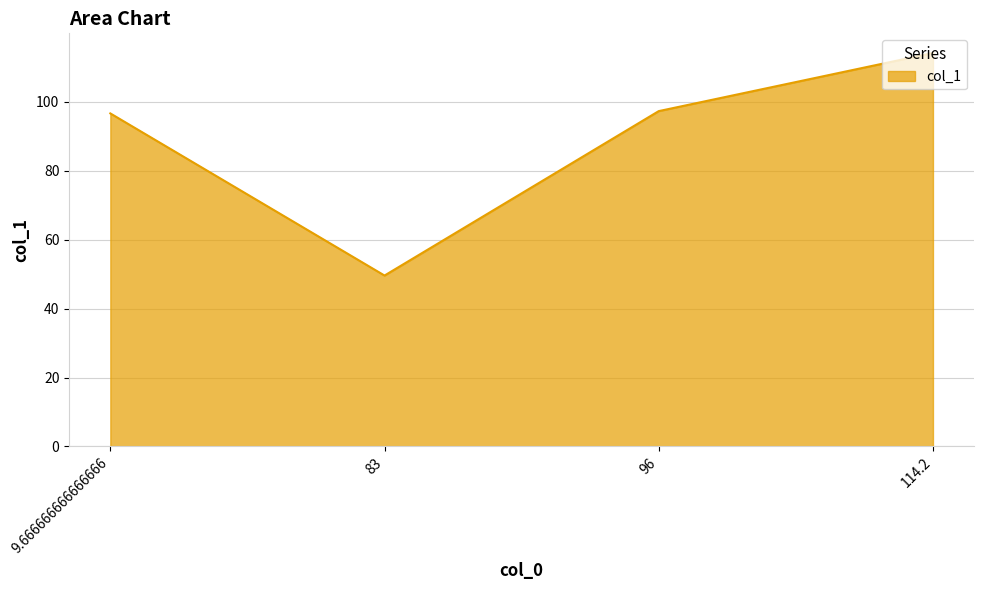

What position from the left is 96?

3